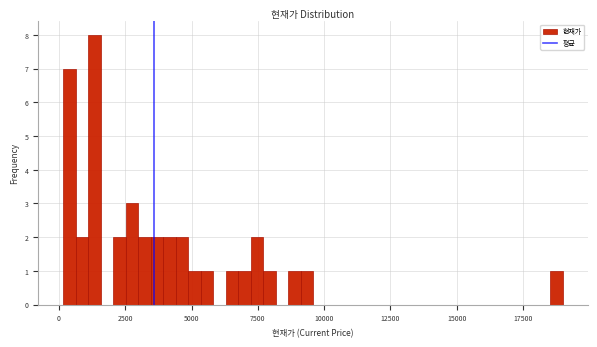

Read against the x-axis, roughly where is the centre of the tallest bar?

1500